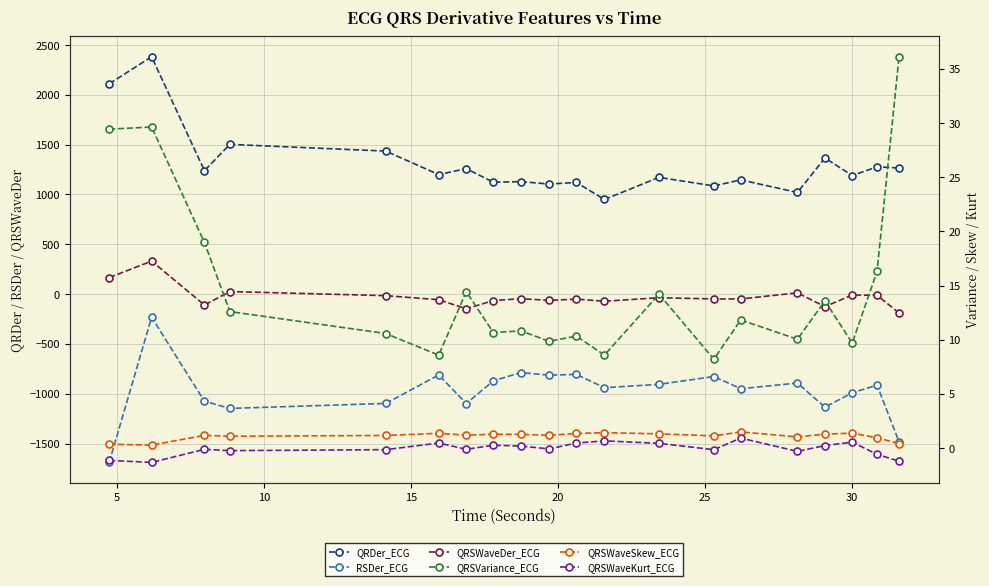

How many values in the QRSWaveSkew_ECG series are below 1?

4